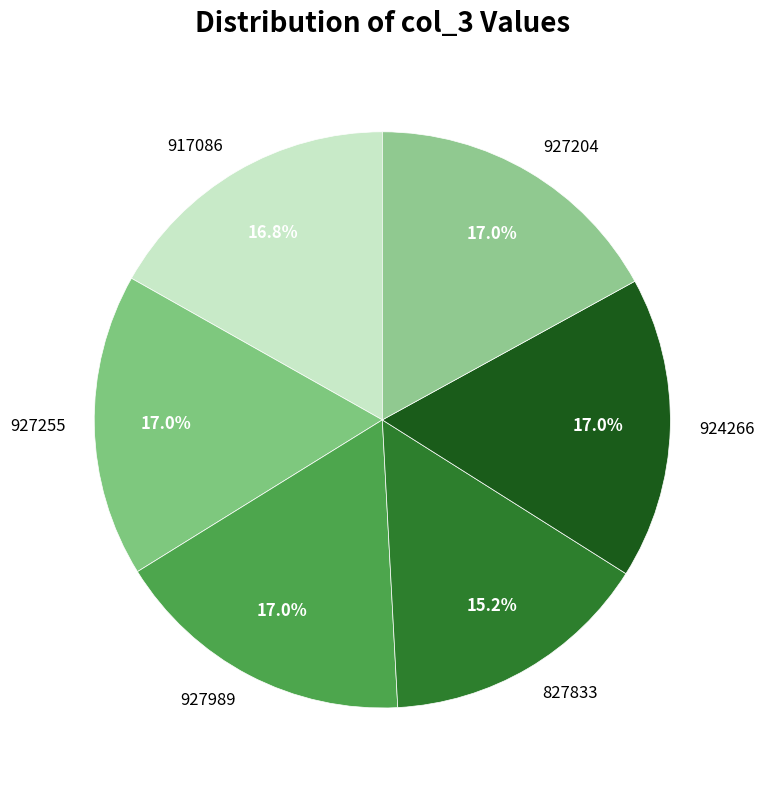

True or false: 827833 accounts for 15% of the total.

True